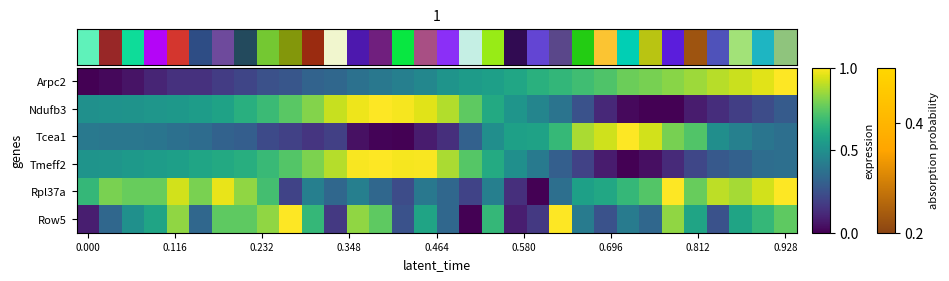

At which category is the sum across all series the highest?

31